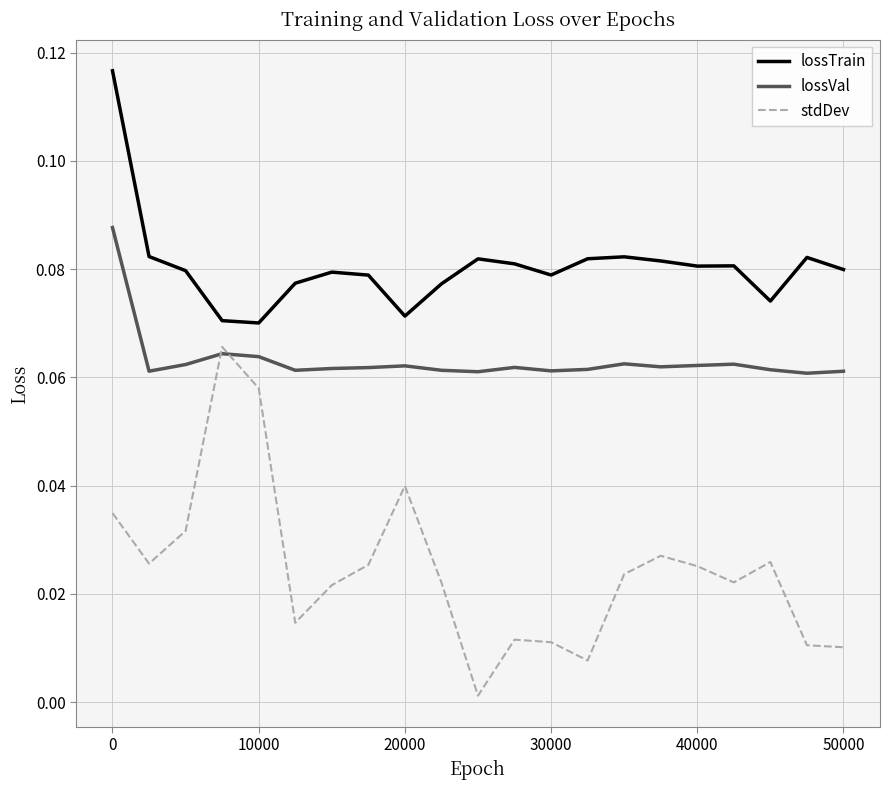

True or false: lossTrain and stdDev intersect in this chart.

False